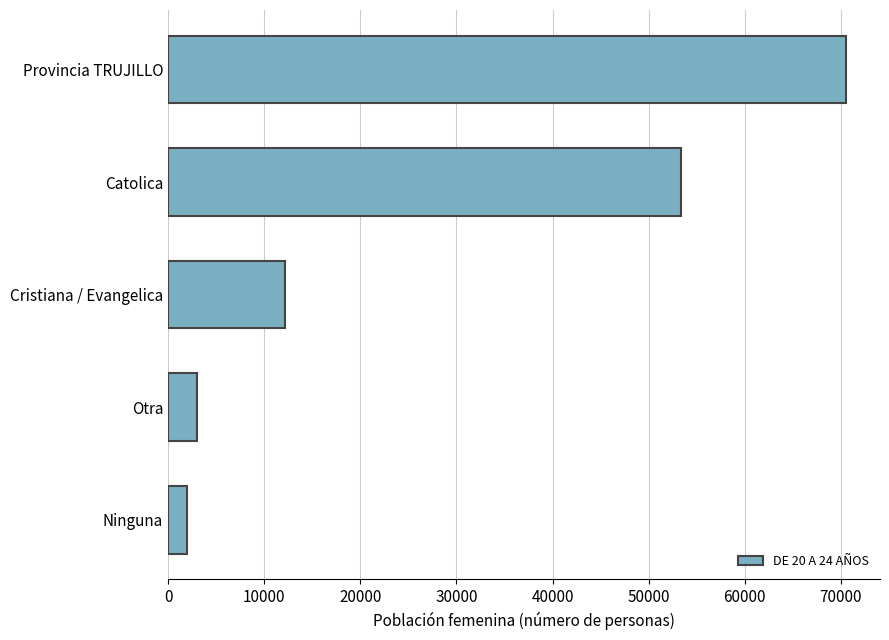

Reading top to bottom, transcribe all the data shown in this chart.

Provincia TRUJILLO=70535	Catolica=53392	Cristiana / Evangelica=12137	Otra=3045	Ninguna=1961